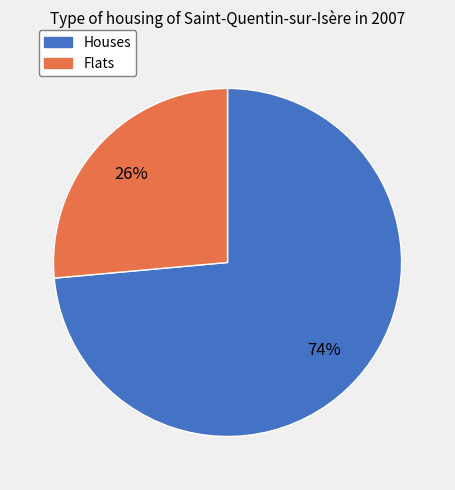

Does any single category account for the majority?

Yes